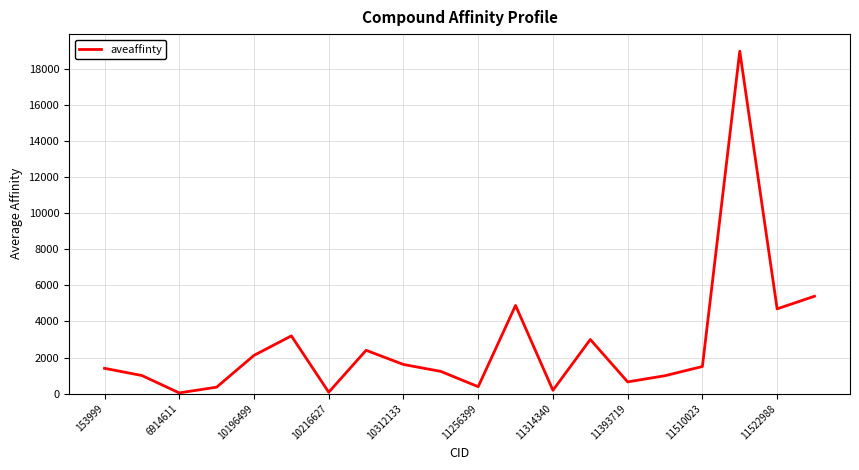

What is the difference between the maximum and minimum values?

18965